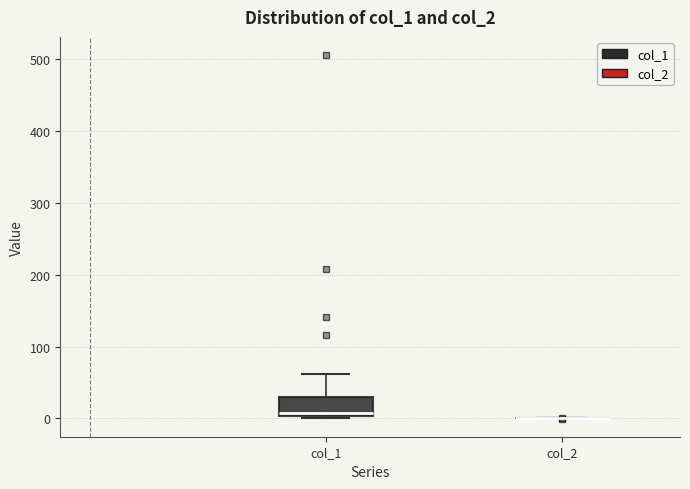

Reading left to right, read every box against the y-axis: the position of its median line, the range the box covers, and the ends of its whiskers. The values are not printed on the chart, so give them approximately, as read against the axis.

col_1: median 10, box 0 to 30, whiskers 0 (just below the box's lower edge) to 60
col_2: box collapsed to a line at 0, whiskers 0 to 0